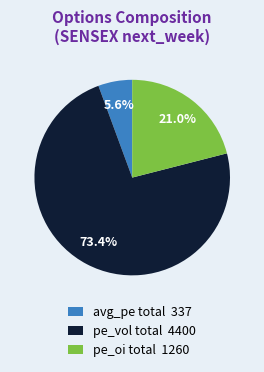

How many slices are in this pie chart?

3